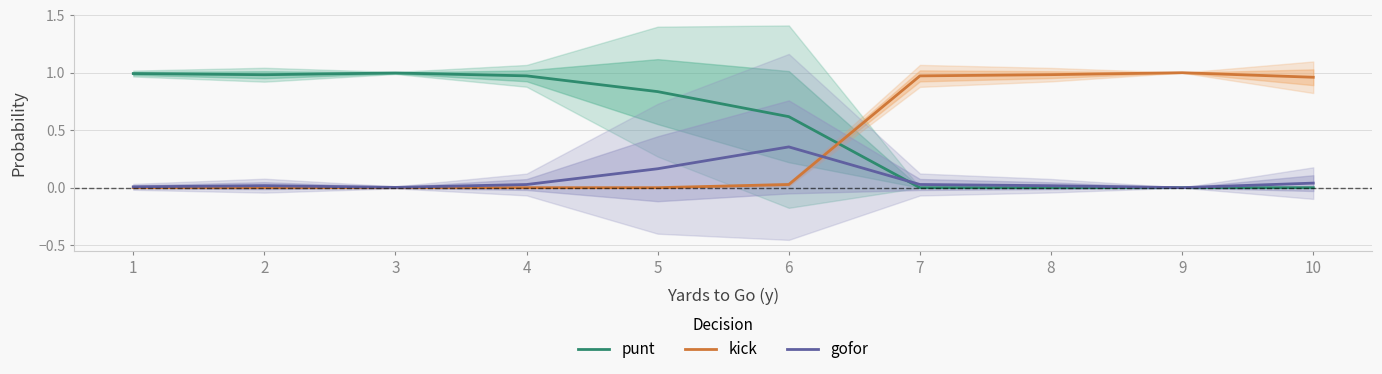

Which has a higher value, 5 or 1?

1